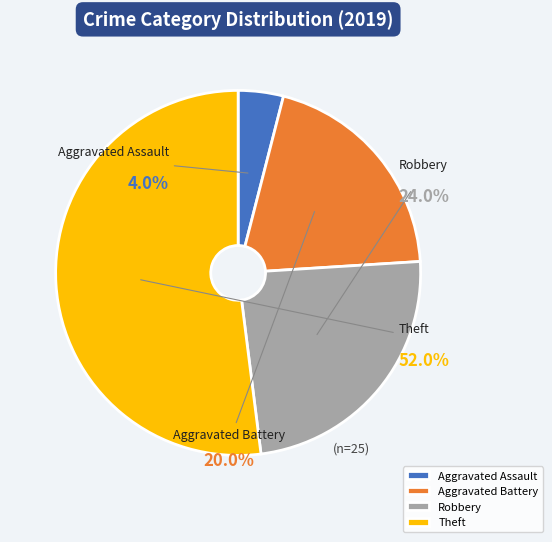

What is the smallest slice in the pie chart?

Aggravated Assault